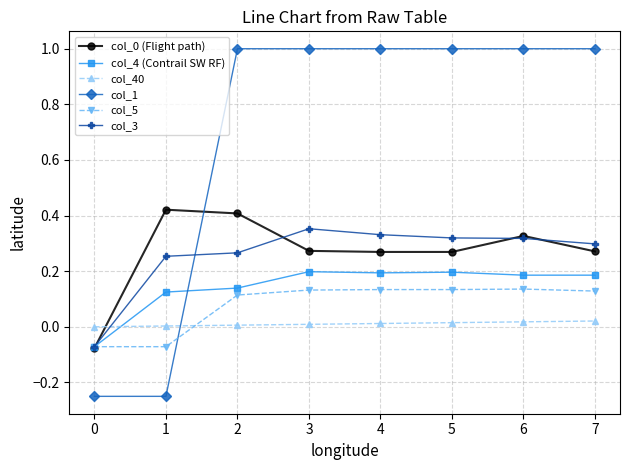

Is the value of col_5 at 4 greater than the value of col_40 at 0?

Yes